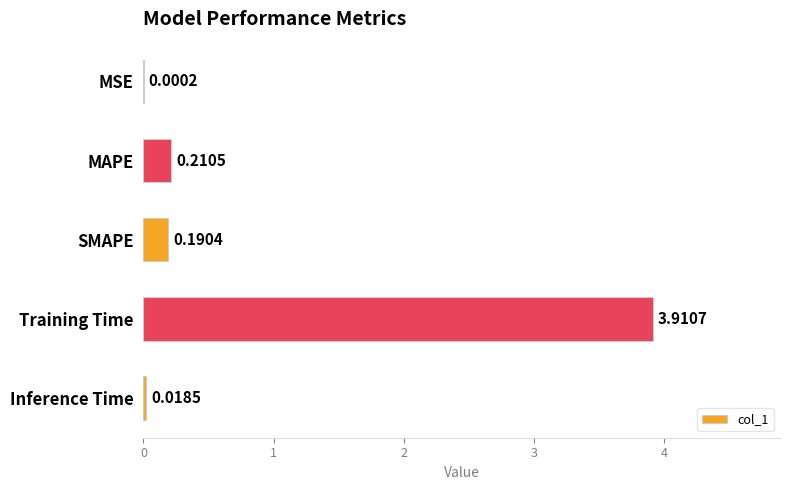

What is the sum of all values?

4.3